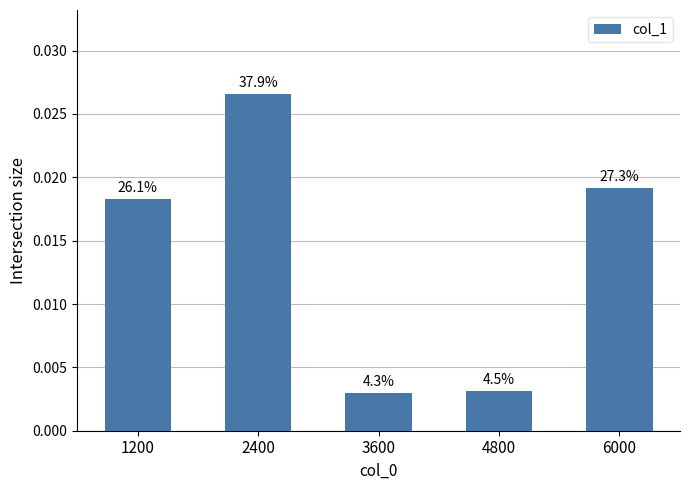

How many bars are there in total?

5